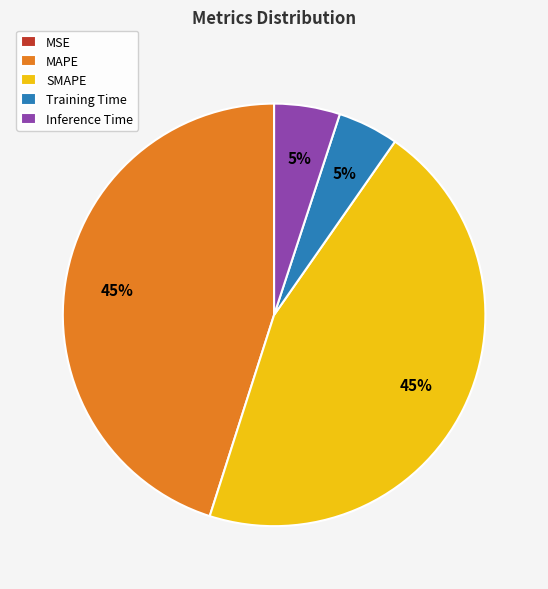

Do MAPE and SMAPE together represent more than half of the pie?

Yes